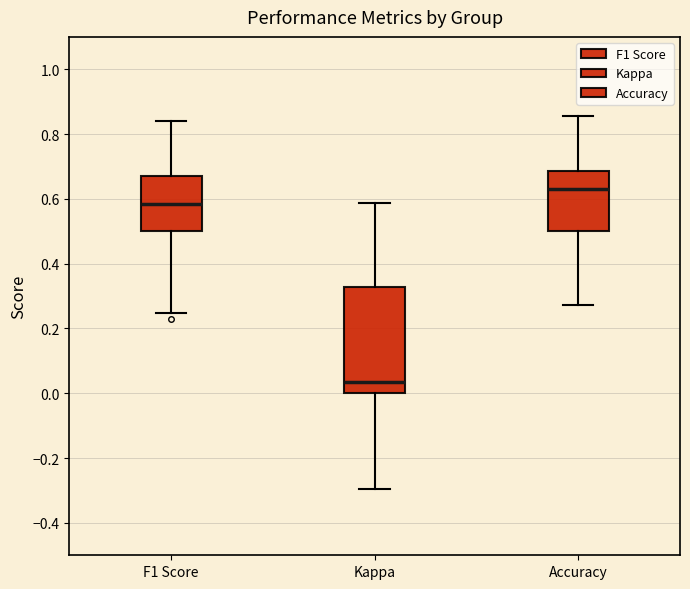

Reading left to right, transcribe this box plot: for each box, give where its median line is, the range the box spans, and where its two whiskers end, as read against the y-axis. The values are not printed on the chart, so give them approximately, as read against the axis.

F1 Score: median 0.58, box 0.50 to 0.68, whiskers 0.24 to 0.84
Kappa: median 0.04, box 0.00 to 0.32, whiskers -0.30 to 0.58
Accuracy: median 0.64, box 0.50 to 0.68, whiskers 0.28 to 0.86